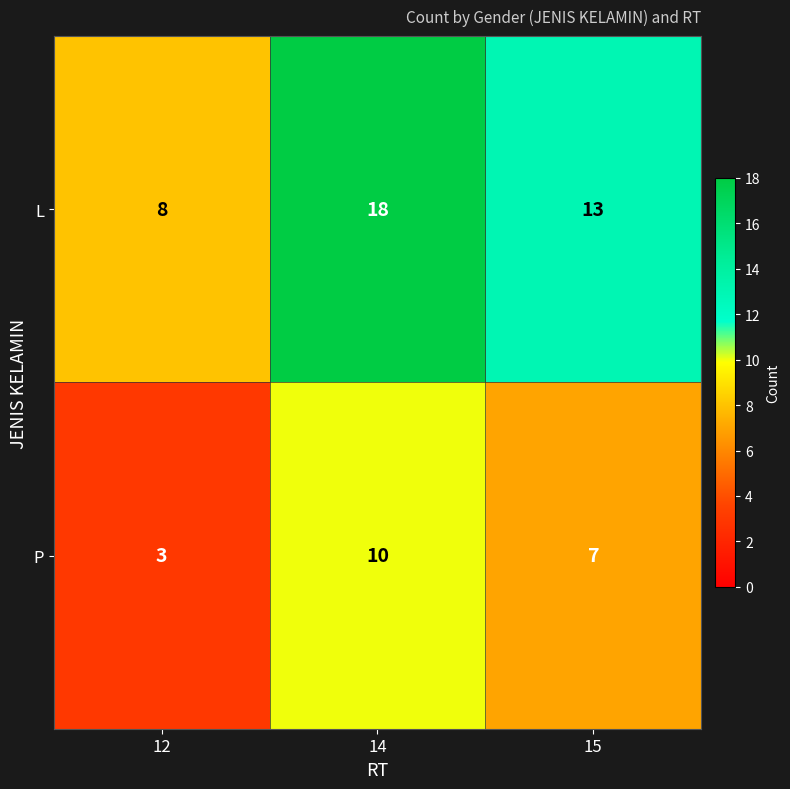

Read the L value at 14, to the nearest 5.

20